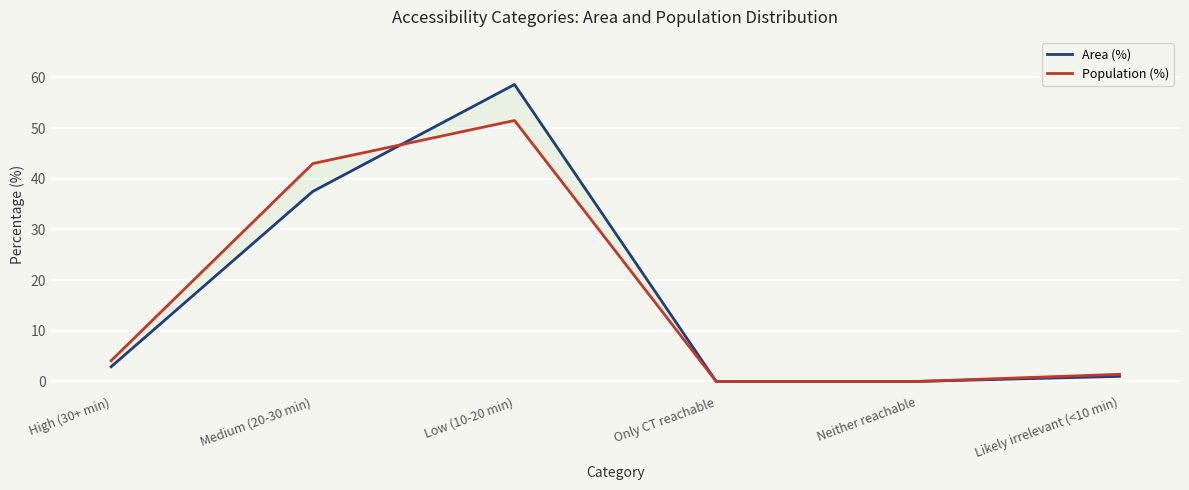

Is the value of Population (%) at Low (10-20 min) greater than the value of Area (%) at Only CT reachable?

Yes